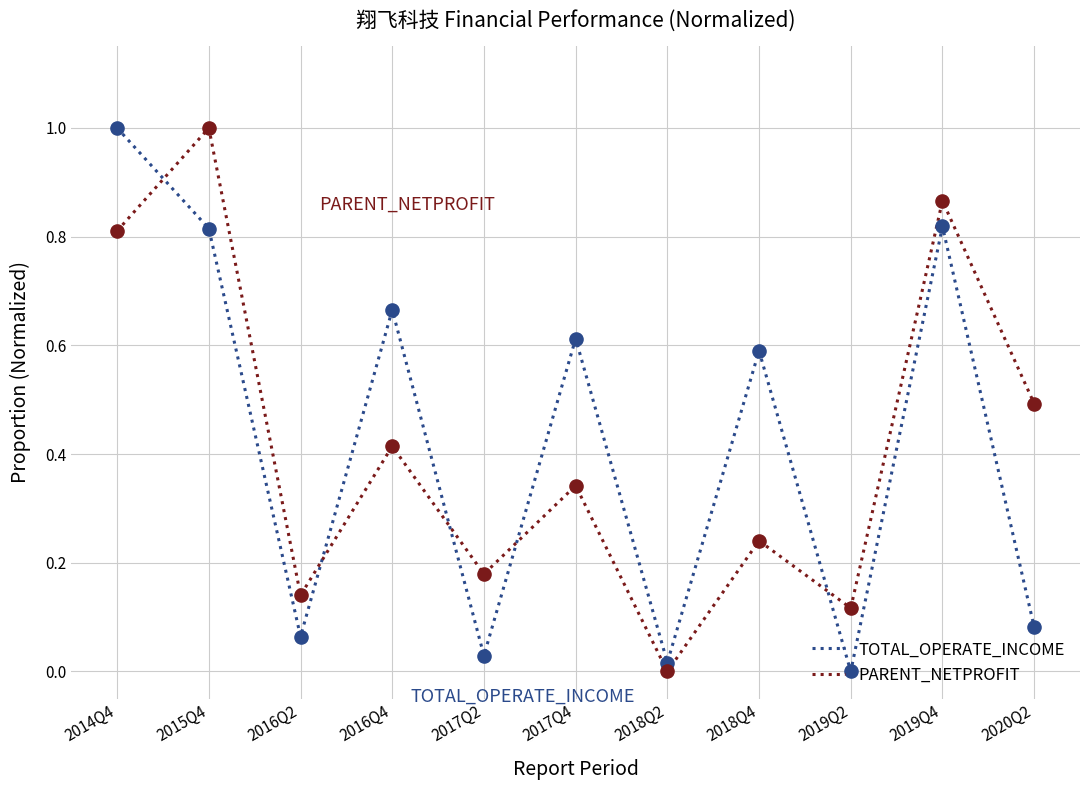

Is the value of PARENT_NETPROFIT at 2015Q4 greater than the value of TOTAL_OPERATE_INCOME at 2015Q4?

Yes